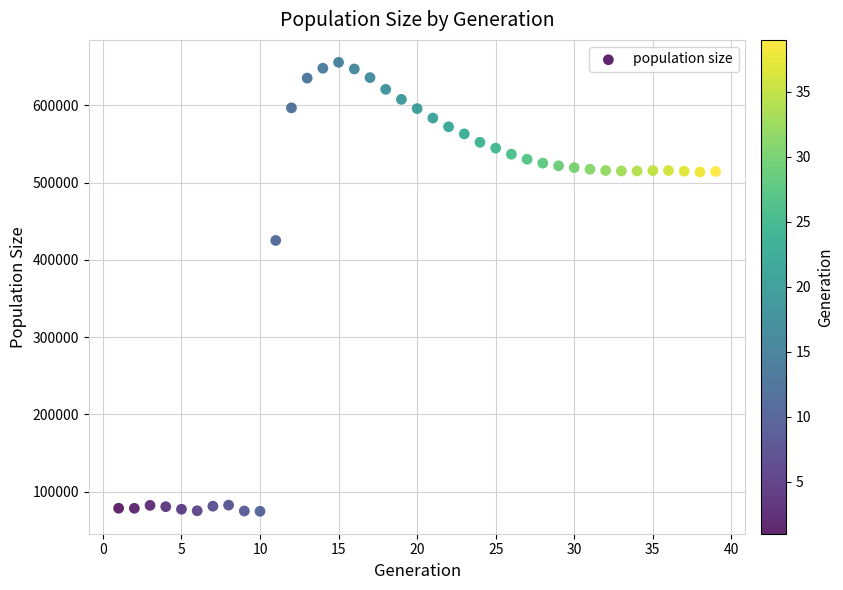

What is the range of Y values (max minus min)?

581332